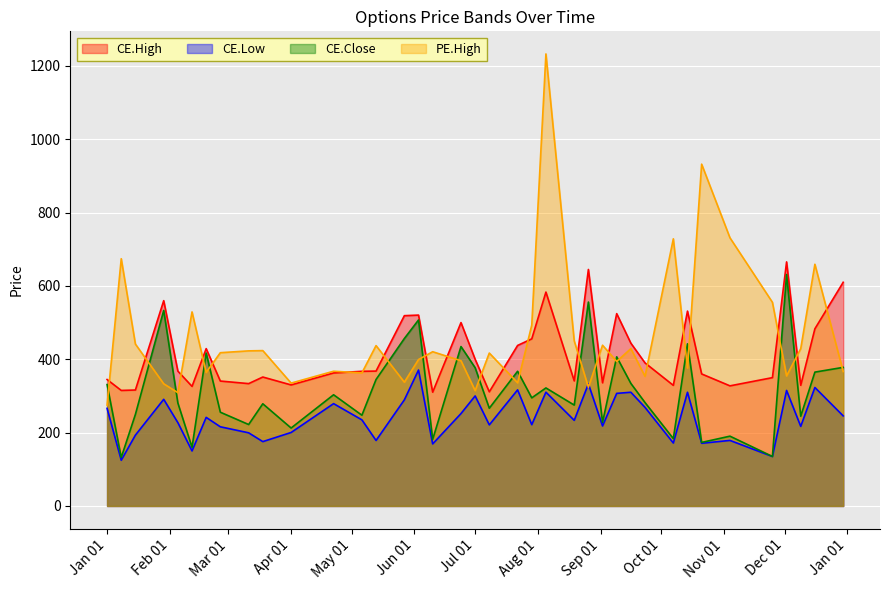

Which series has the largest total across all categories?

PE.High